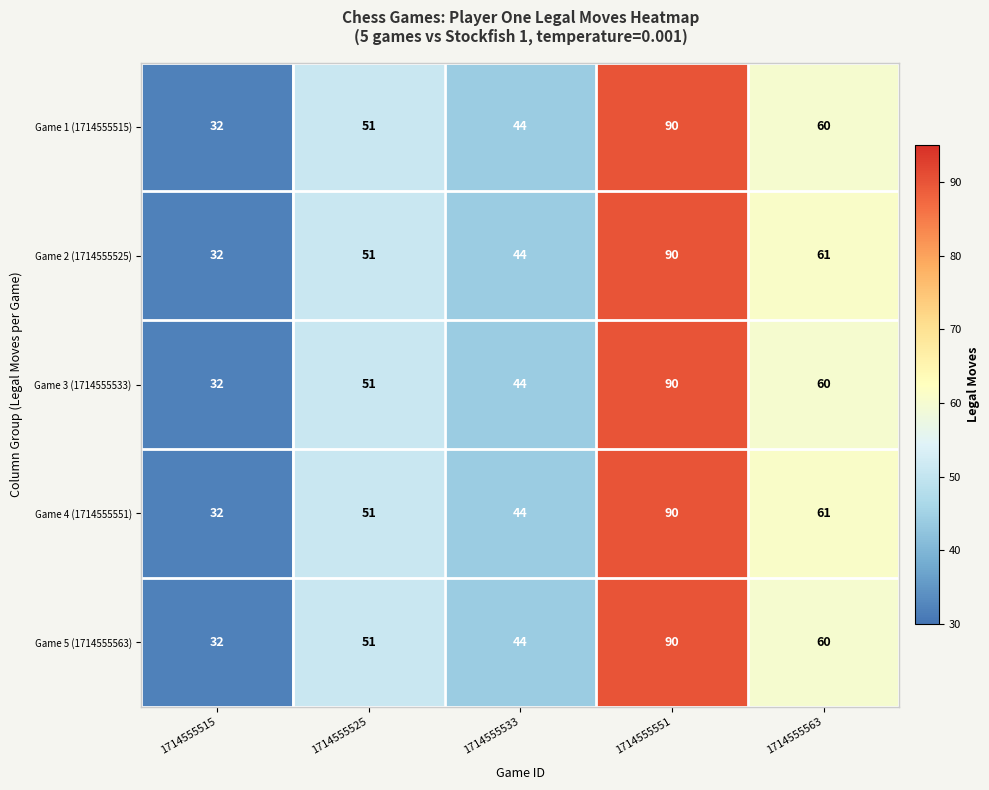

Is the value of Game 4 (1714555551) at 1714555525 greater than the value of Game 1 (1714555515) at 1714555515?

Yes